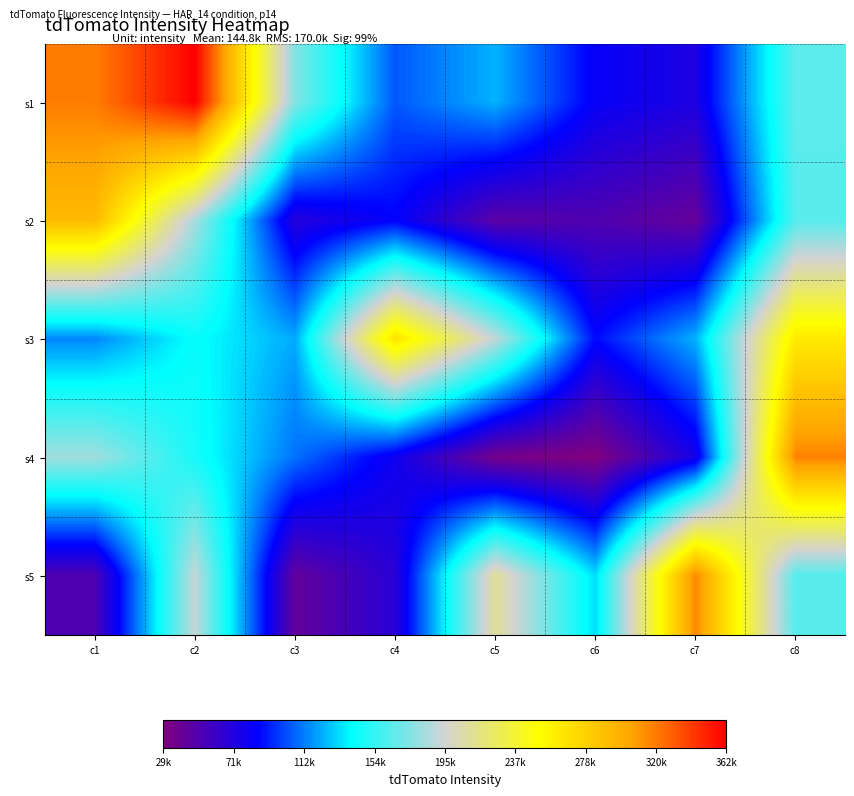

Reading right to left, list all the values displayed in this chart.

s1: c8=164903.2	c7=72689.5	c6=82050.0	c5=123594.4	c4=103780.1	c3=174742.1	c2=361512.0	c1=318851.2
s2: c8=163137.0	c7=41252.8	c6=50723.1	c5=45729.2	c4=84003.2	c3=69249.4	c2=184281.4	c1=292274.1
s3: c8=263253.9	c7=123480.2	c6=86450.8	c5=190957.3	c4=267697.6	c3=121600.9	c2=142213.6	c1=114188.7
s4: c8=317027.9	c7=75057.7	c6=29135.4	c5=34058.1	c4=78753.7	c3=109698.8	c2=146316.9	c1=182798.8
s5: c8=162924.2	c7=315685.5	c6=132875.2	c5=210577.1	c4=67279.4	c3=42213.0	c2=191710.9	c1=51354.6